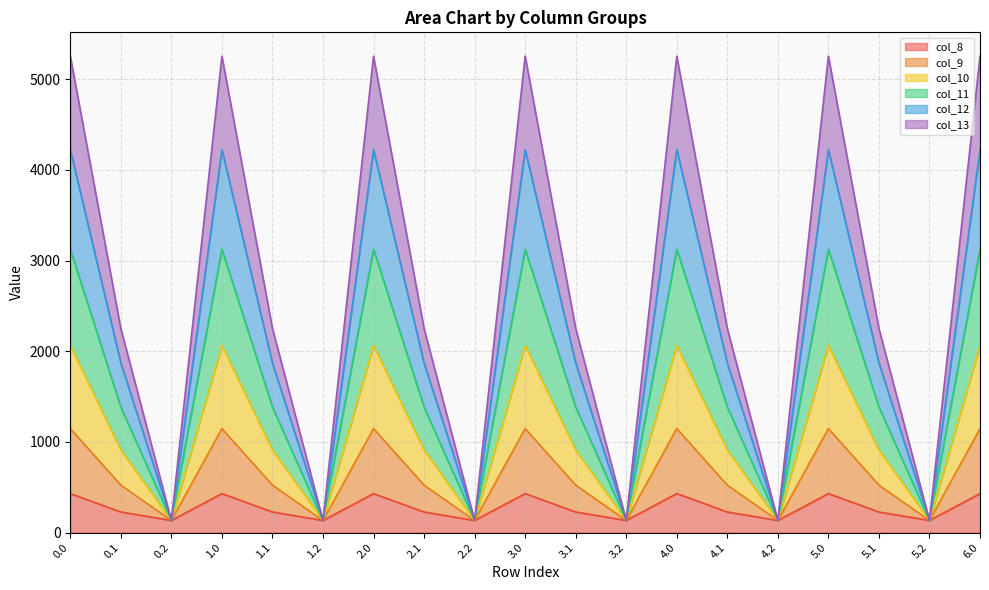

The value of col_10 at 5.0 is 6835.6. True or false?

False